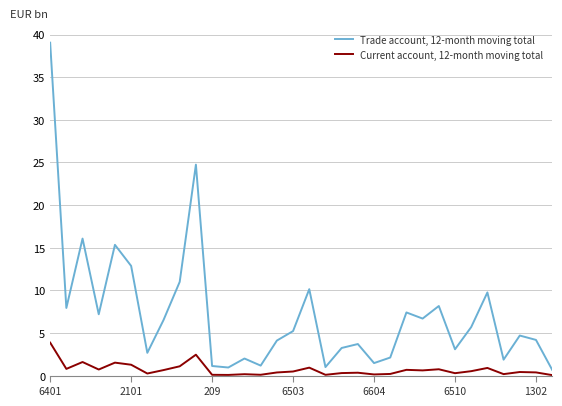

Which series has the widest spread of values?

Trade account, 12-month moving total